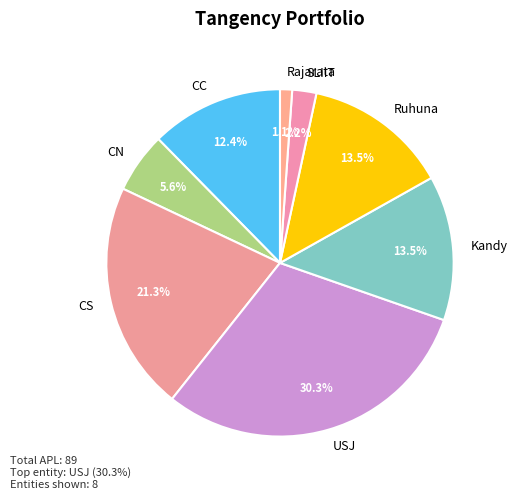

What is the largest slice in the pie chart?

USJ